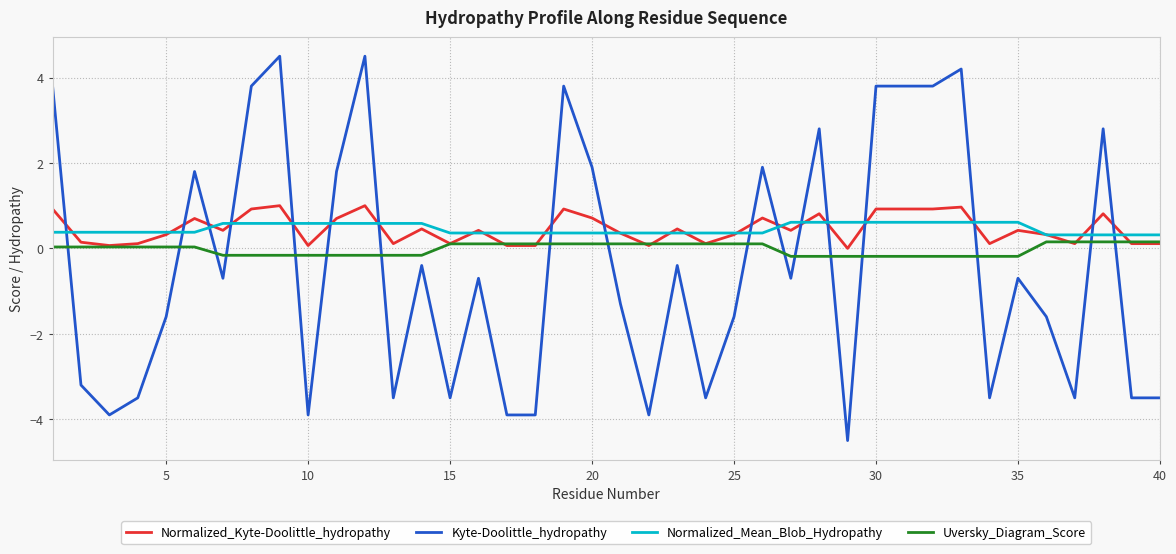

Which series ends up on top after the final intersection of Normalized_Kyte-Doolittle_hydropathy and Uversky_Diagram_Score?

Uversky_Diagram_Score